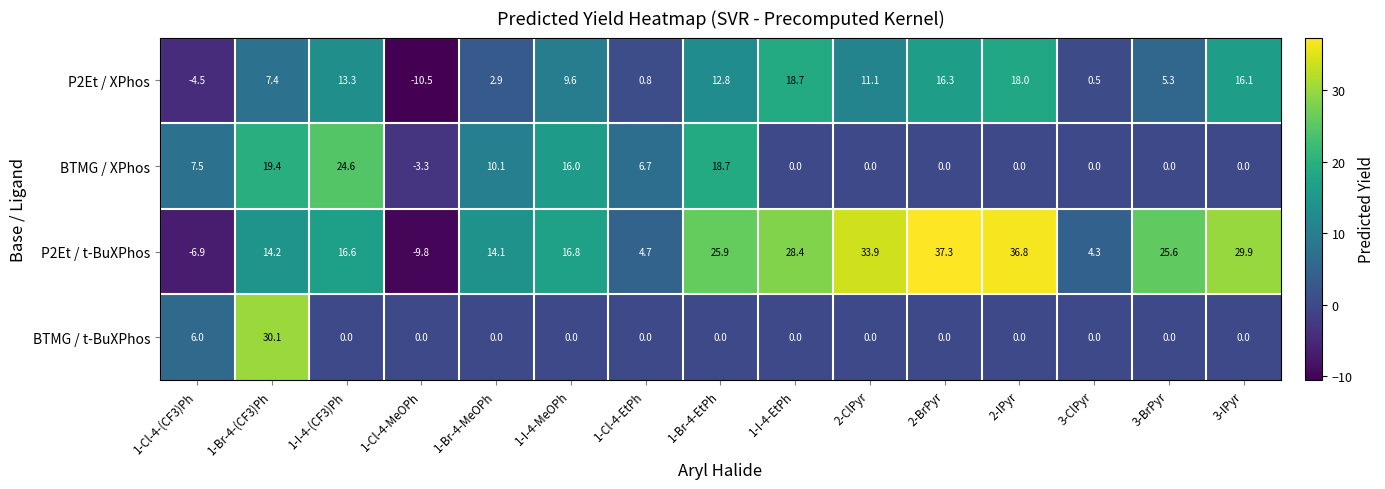

What is the difference between the P2Et / XPhos values at 3-BrPyr and 1-Br-4-MeOPh?

2.4